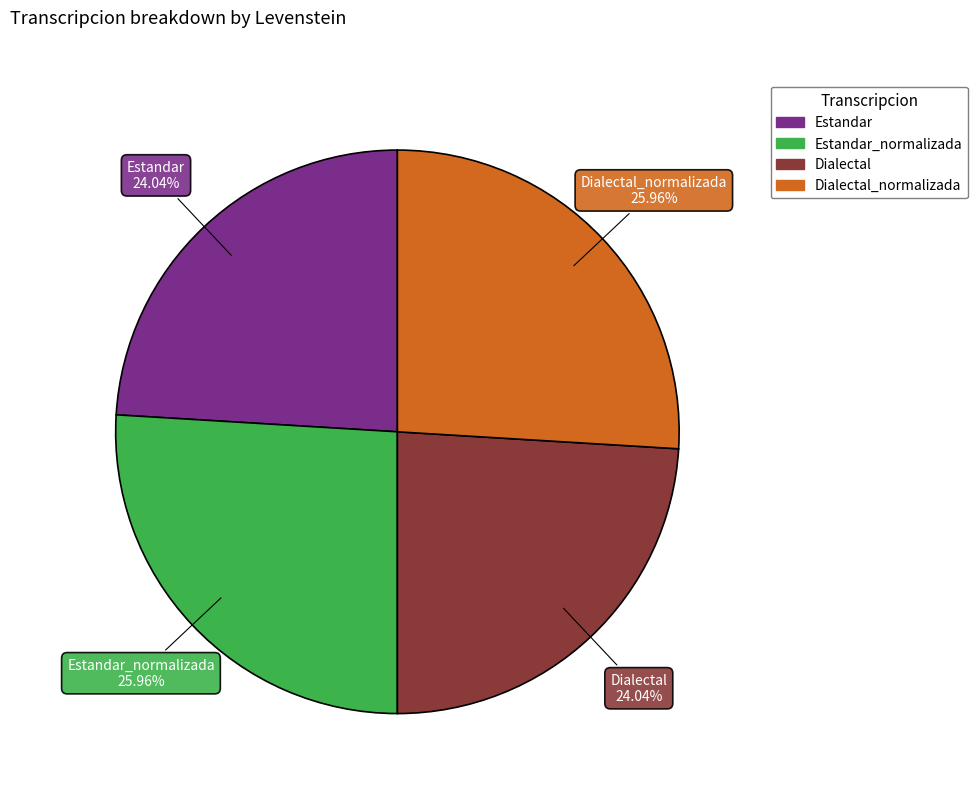

Is there any slice that represents more than half of the pie?

No